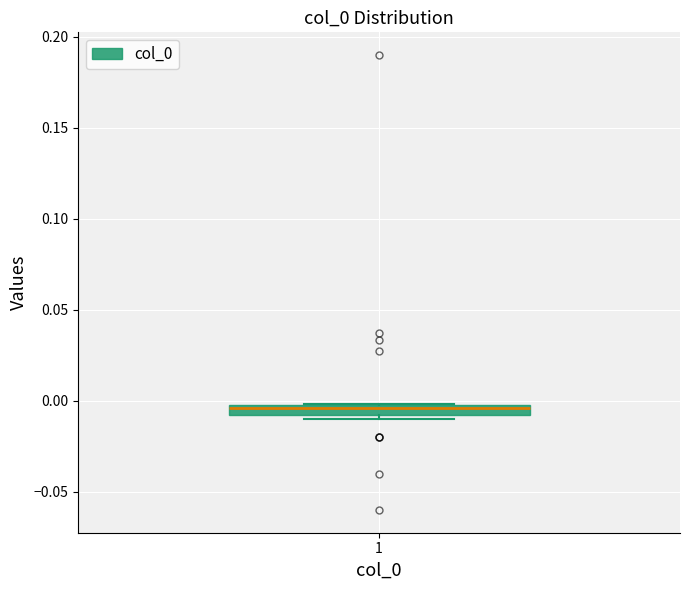

Where is the lower edge of the box at x = 1 on the y-axis? The values are not printed on the chart, so give them approximately, as read against the axis.

-0.010